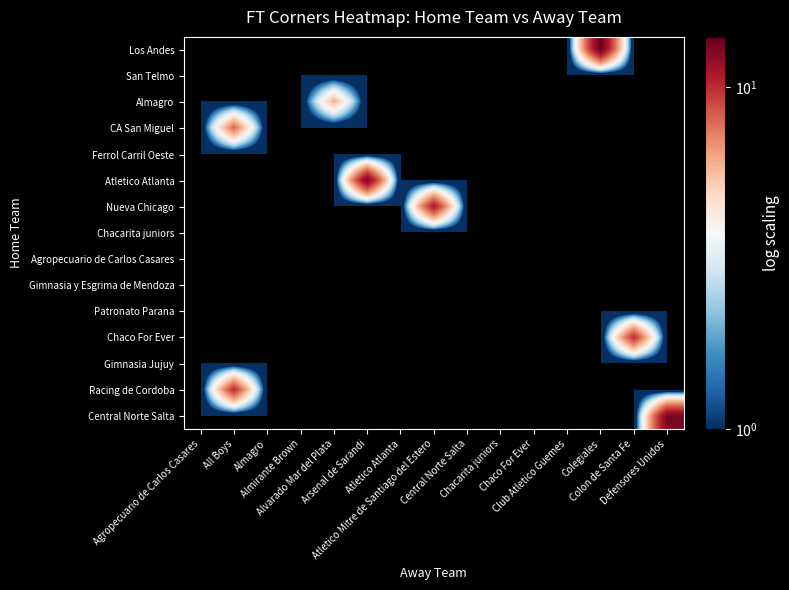

What is the total value across all series at Alvarado Mar del Plata?

6